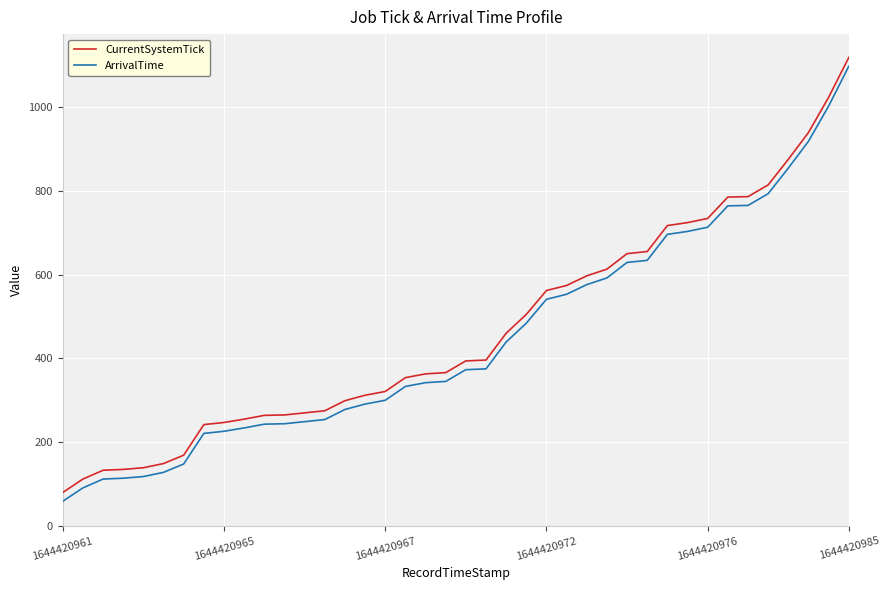

True or false: ArrivalTime and CurrentSystemTick intersect in this chart.

False